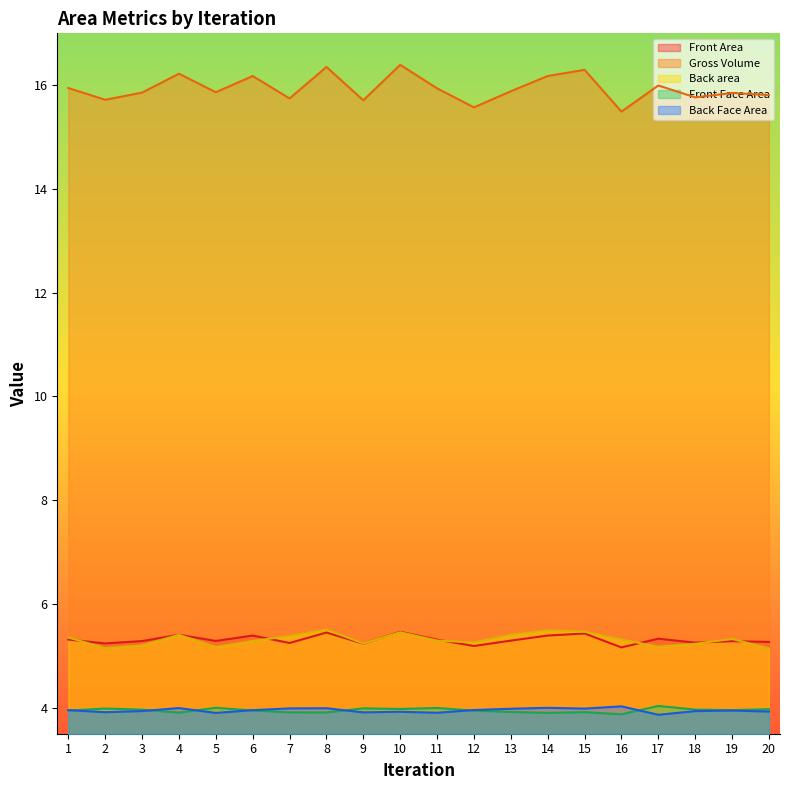

What is the sum of all Front Face Area values?

79.0